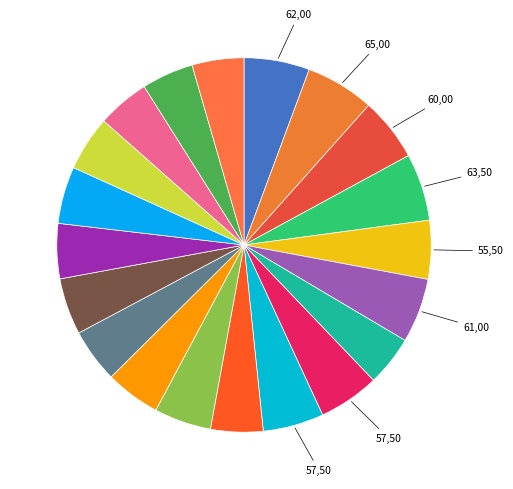

To the nearest percent, what is the difference between the largest and smallest slice percentages?

2%